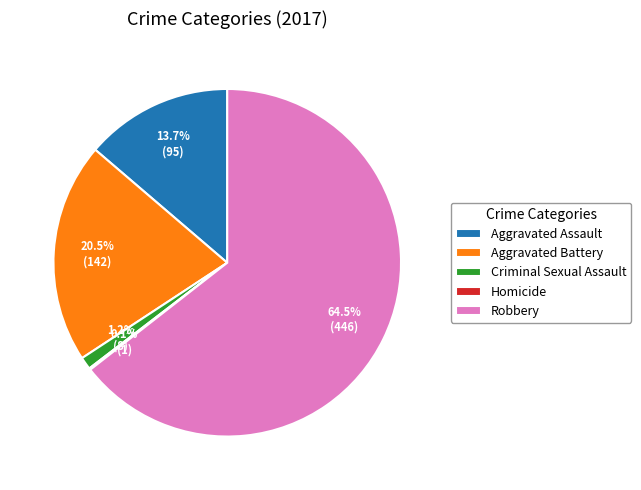

Between Robbery and Criminal Sexual Assault, which is larger?

Robbery